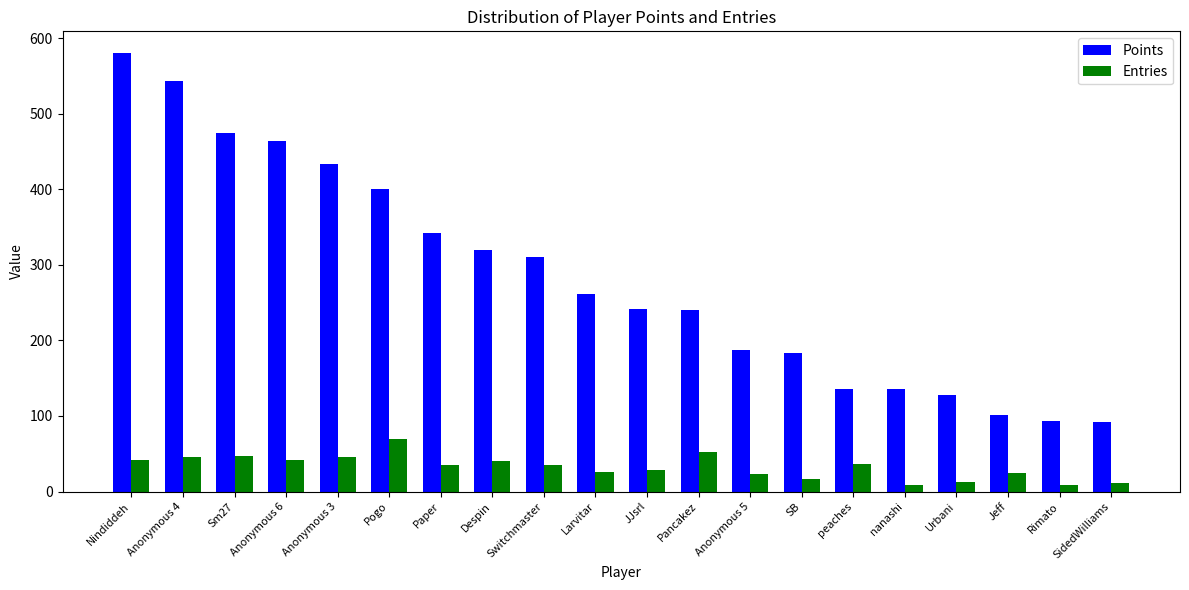

What is the difference between the second highest and minimum values in the Points series?

451